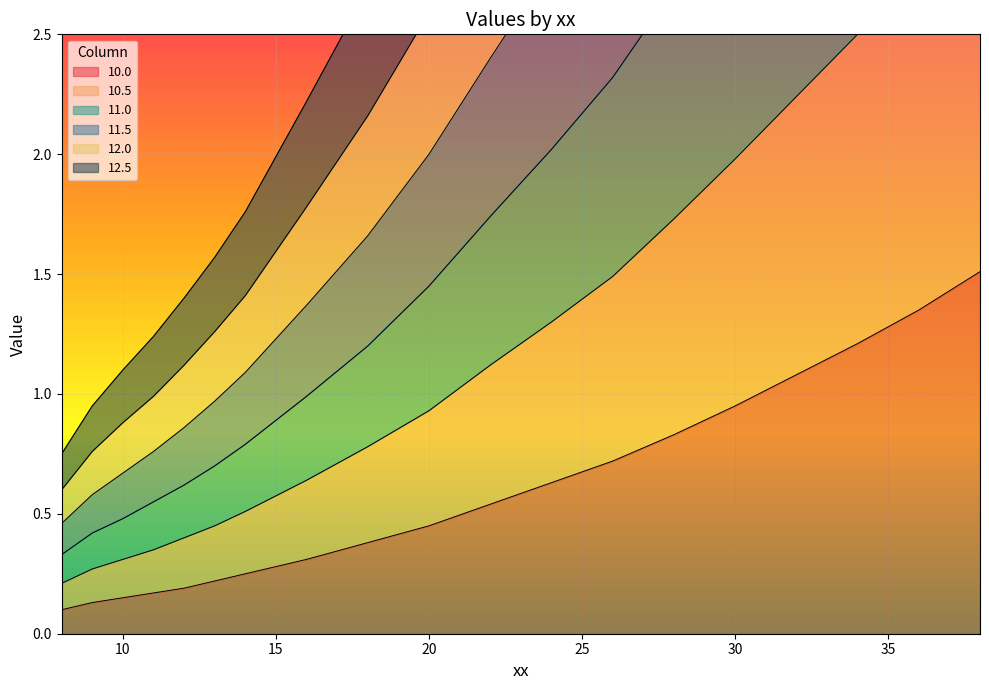

Read the 12.5 value at 22.

1.1